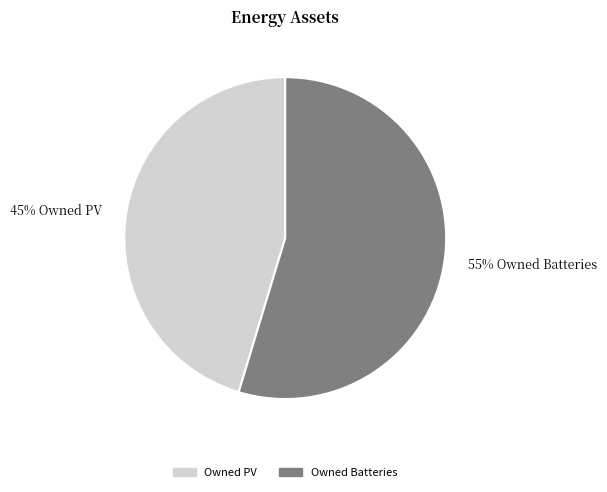

How many slices are in this pie chart?

2